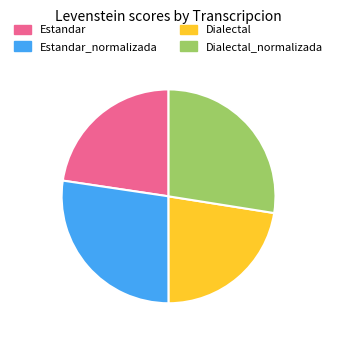

Approximately how many times larger is the value at Dialectal_normalizada compared to Dialectal?

1.2